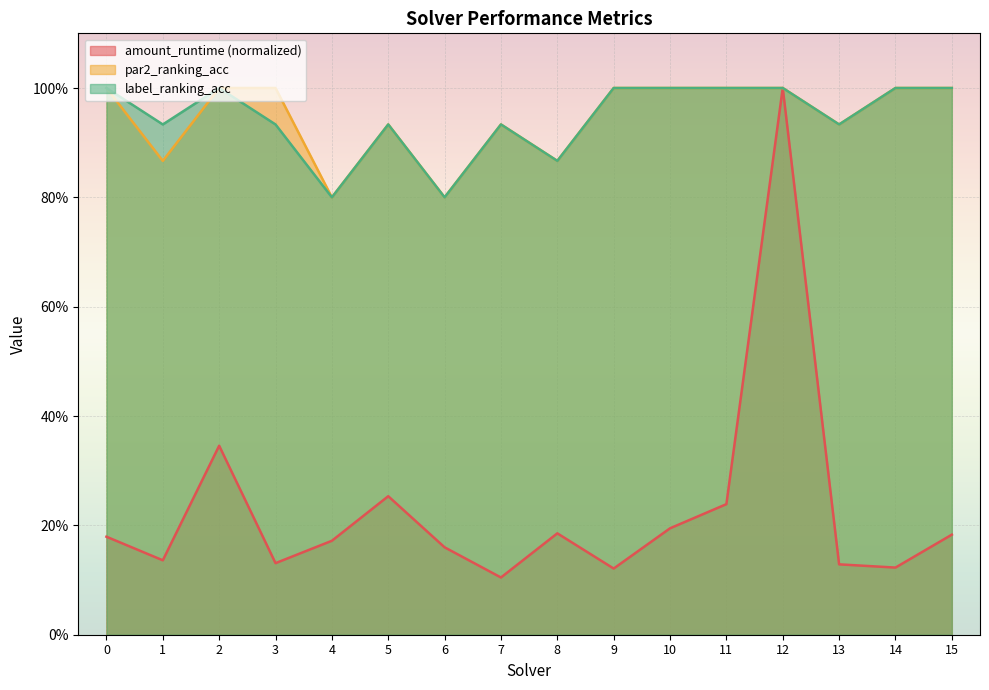

What is the average value of the amount_runtime series?

0.2